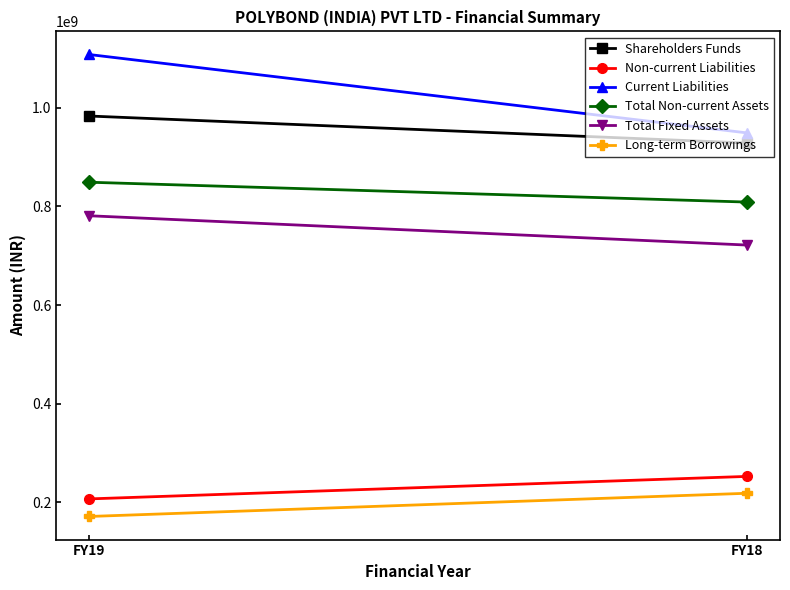

Reading left to right, extract all data points from this chart.

Shareholders Funds: FY19=983114000	FY18=928311000
Non-current Liabilities: FY19=207251000	FY18=252861000
Current Liabilities: FY19=1107751000	FY18=948882000
Total Non-current Assets: FY19=848960000	FY18=808723000
Total Fixed Assets: FY19=781030000	FY18=721621000
Long-term Borrowings: FY19=171643000	FY18=218692000